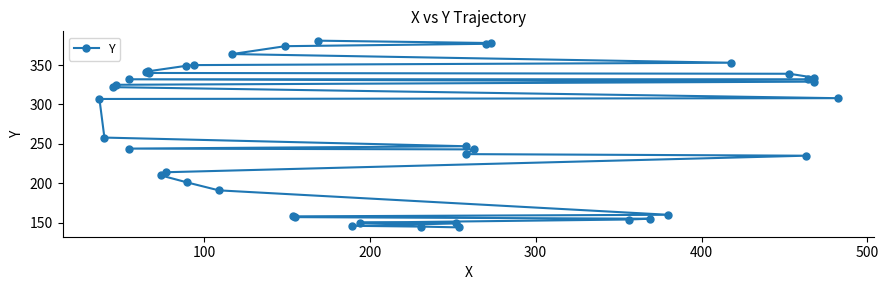

Reading left to right, list all the values displayed in this chart.

144	145	146	149	150	154	155	157	158	160	191	201	210	214	235	237	243	244	247	258	307	308	322	325	329	332	332	334	339	340	341	342	349	350	353	364	374	377	378	381